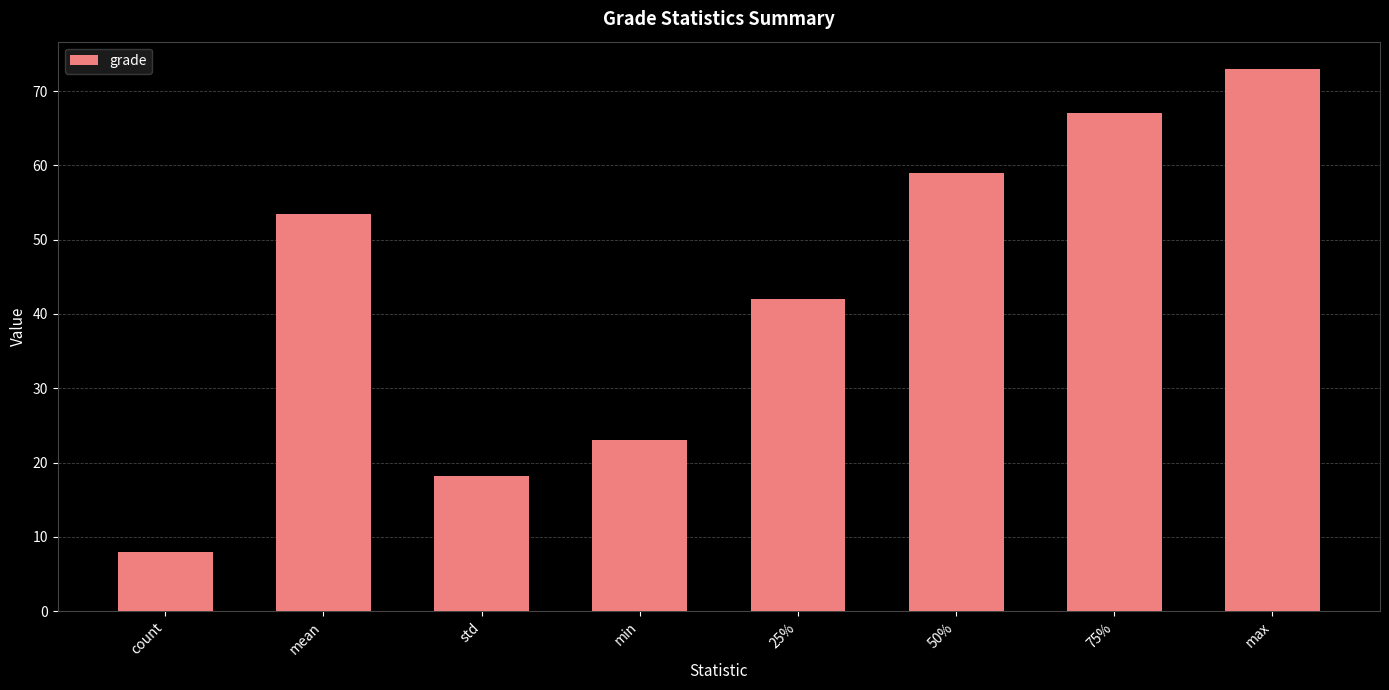

List the labels in order of value, smallest first.

count, std, min, 25%, mean, 50%, 75%, max